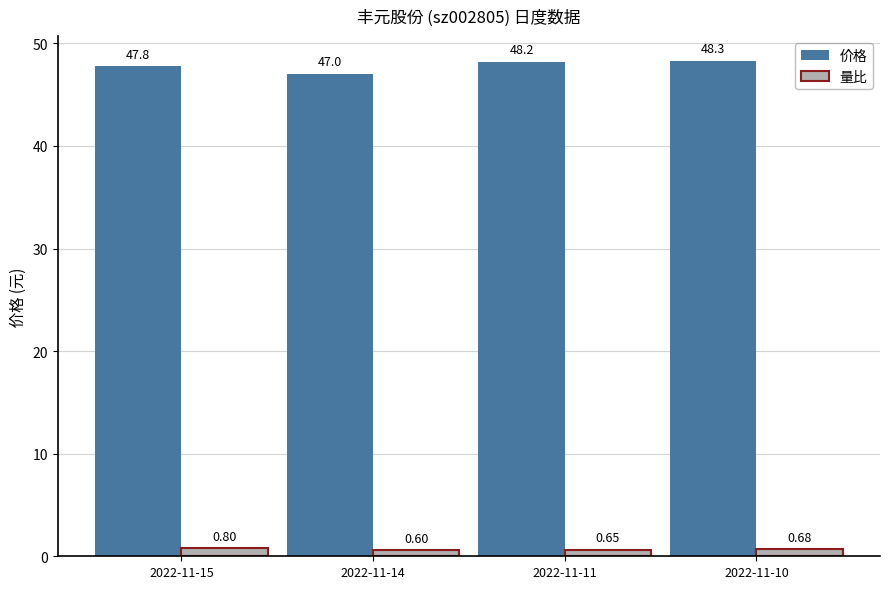

Count the number of categories in the chart.

4